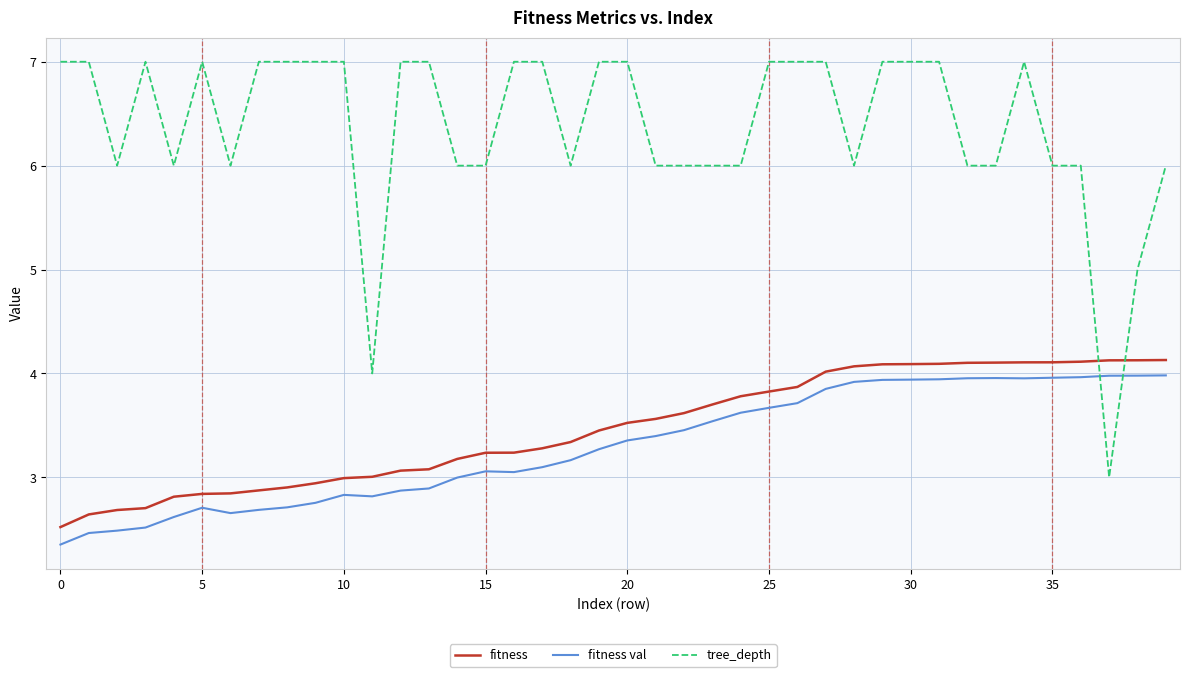

What is the difference between the maximum and minimum values in the tree_depth series?

4.0